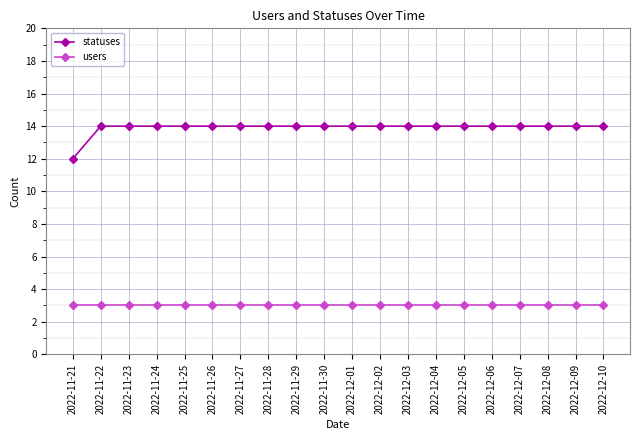

Is the value of statuses at 2022-11-27 greater than the value of users at 2022-11-28?

Yes